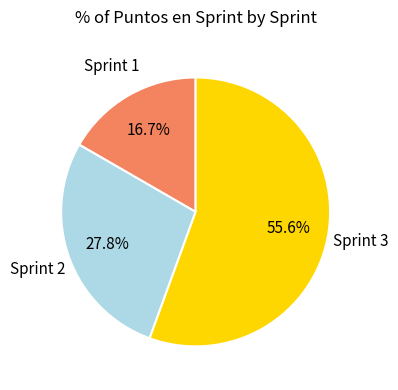

Which has a higher value, Sprint 1 or Sprint 2?

Sprint 2